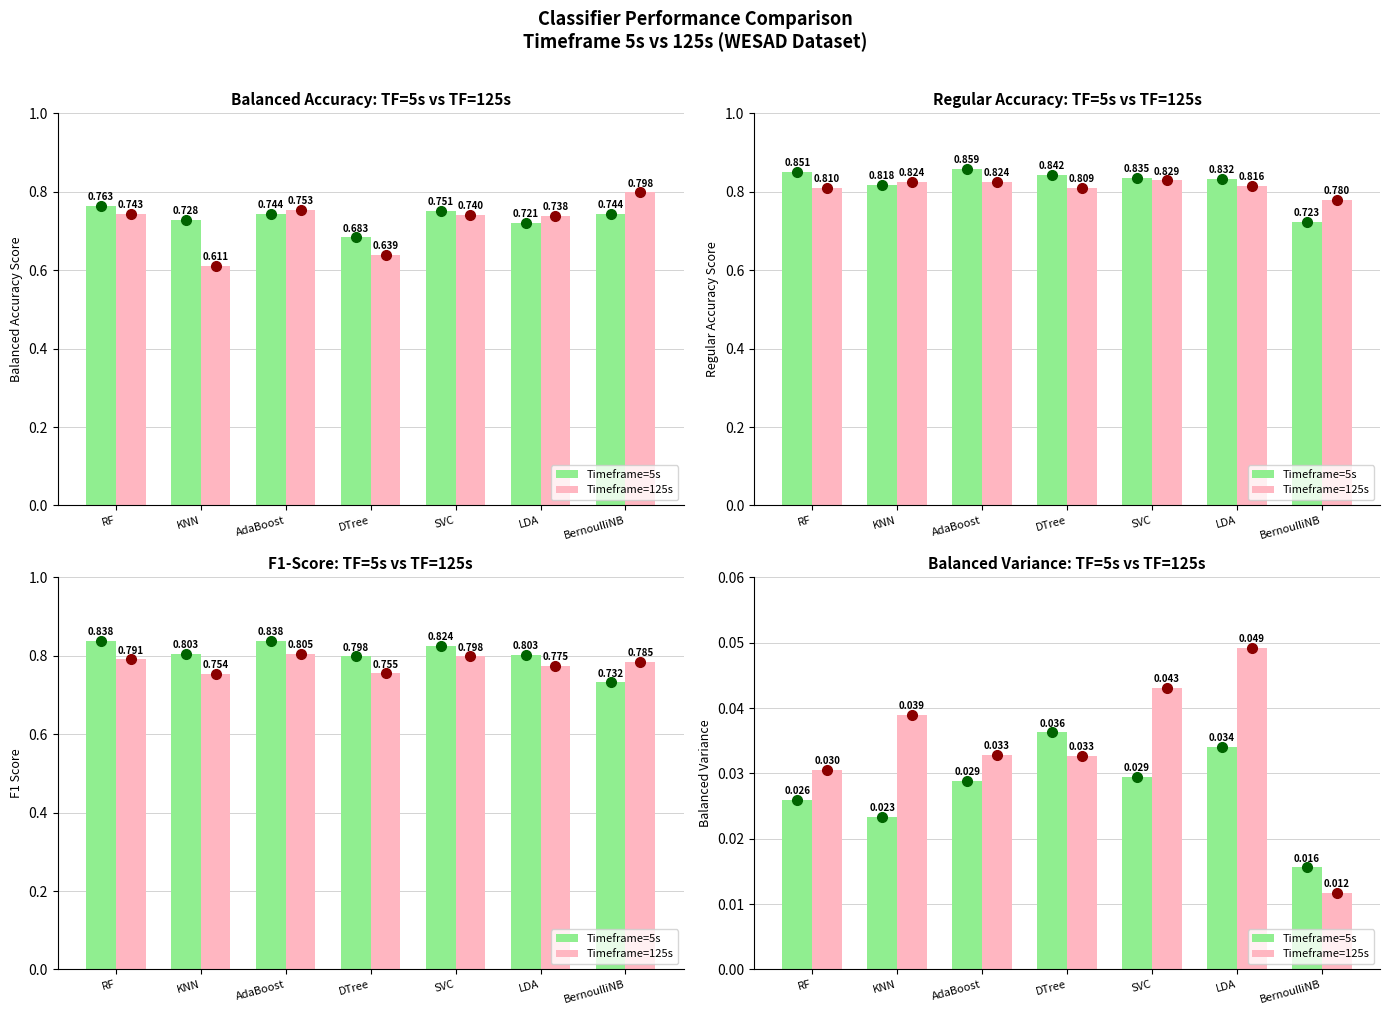

List the series in order of their peak value, lowest first.

Timeframe=5s, Timeframe=125s